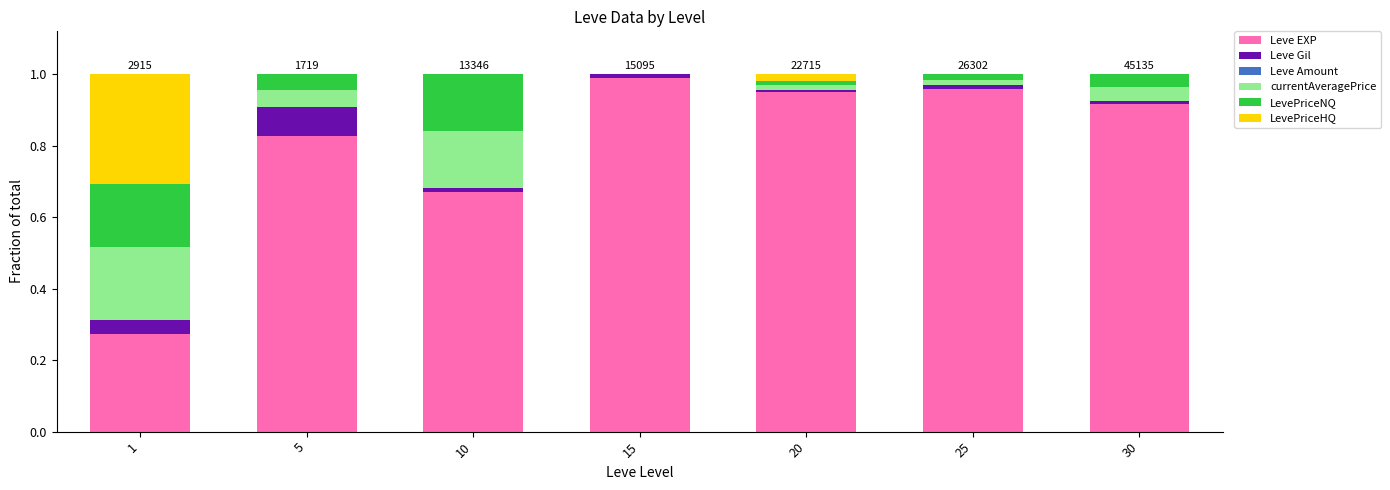

Count the number of categories in the chart.

7